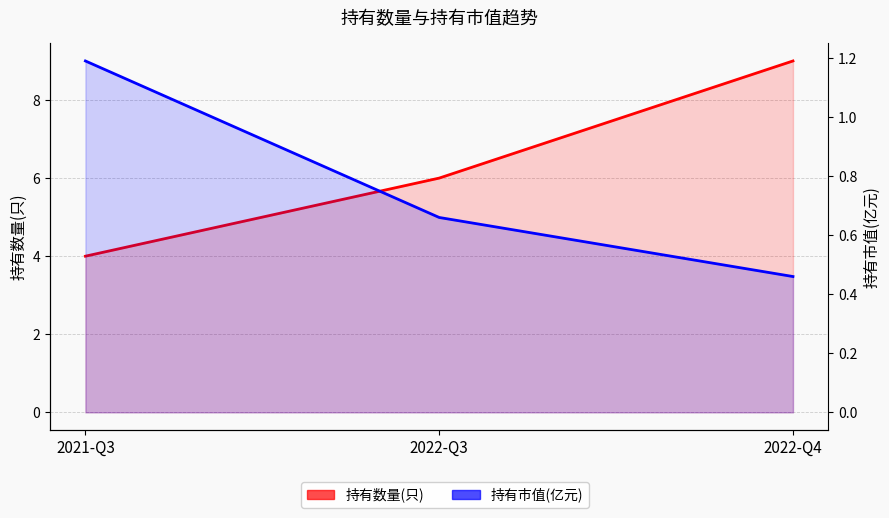

How many data points does each series have?

3